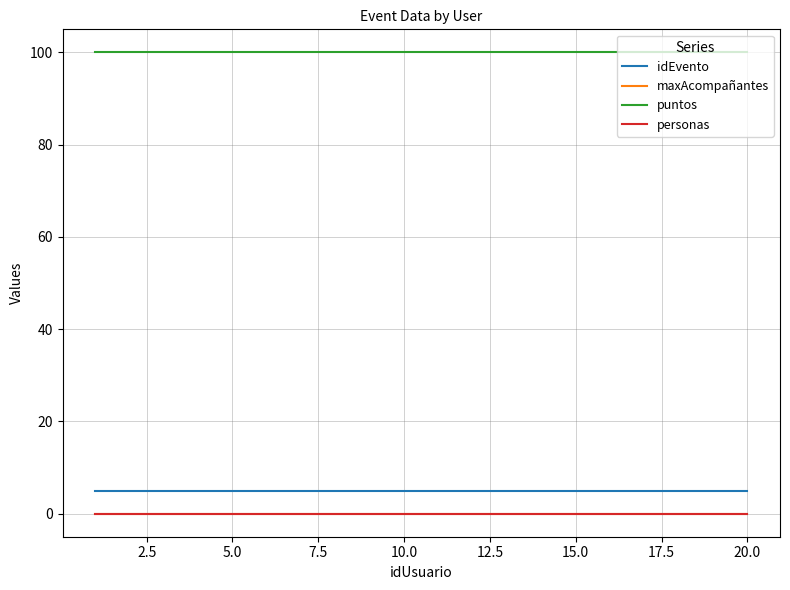

Is this an area chart (filled region under the line)?

No